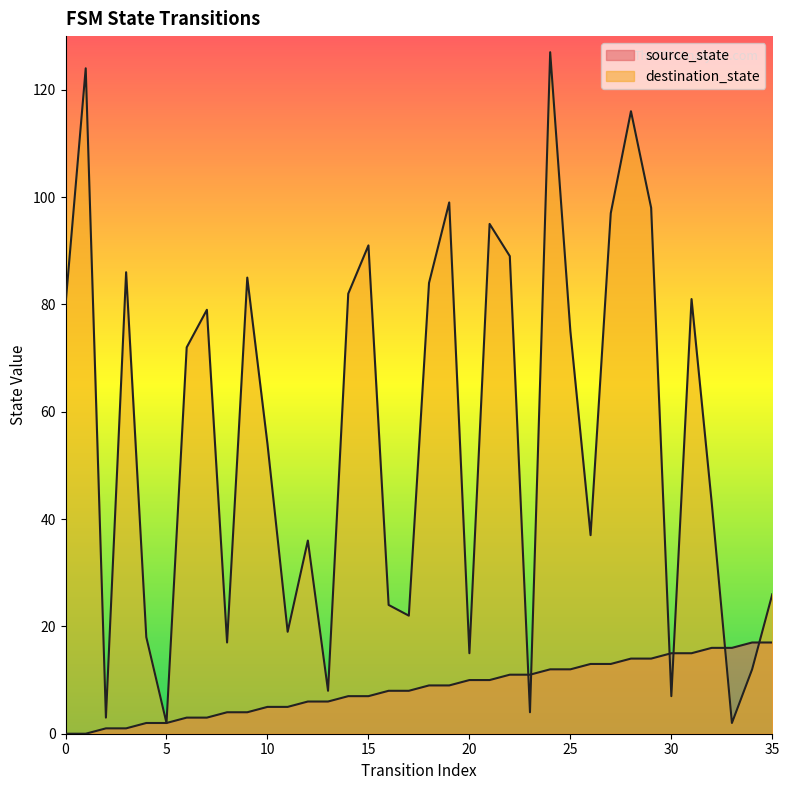

Reading right to left, extract all data points from this chart.

source_state: 17	17	16	16	15	15	14	14	13	13	12	12	11	11	10	10	9	9	8	8	7	7	6	6	5	5	4	4	3	3	2	2	1	1	0	0
destination_state: 26	12	2	43	81	7	98	116	97	37	75	127	4	89	95	15	99	84	22	24	91	82	8	36	19	54	85	17	79	72	2	18	86	3	124	80